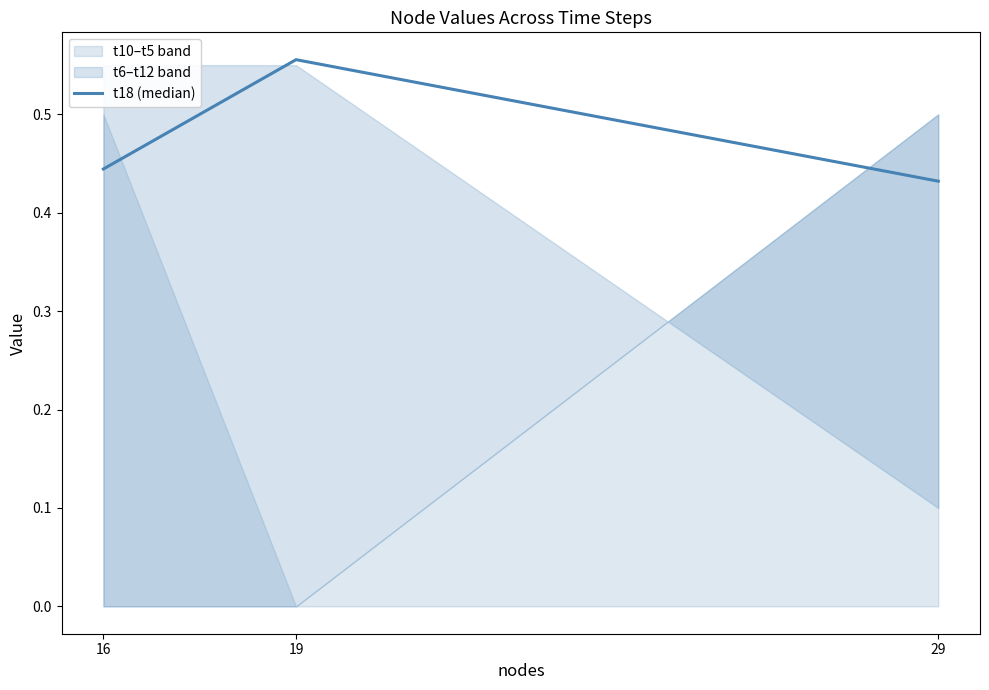

The chart shows a value of 0.6 at 19. True or false?

True